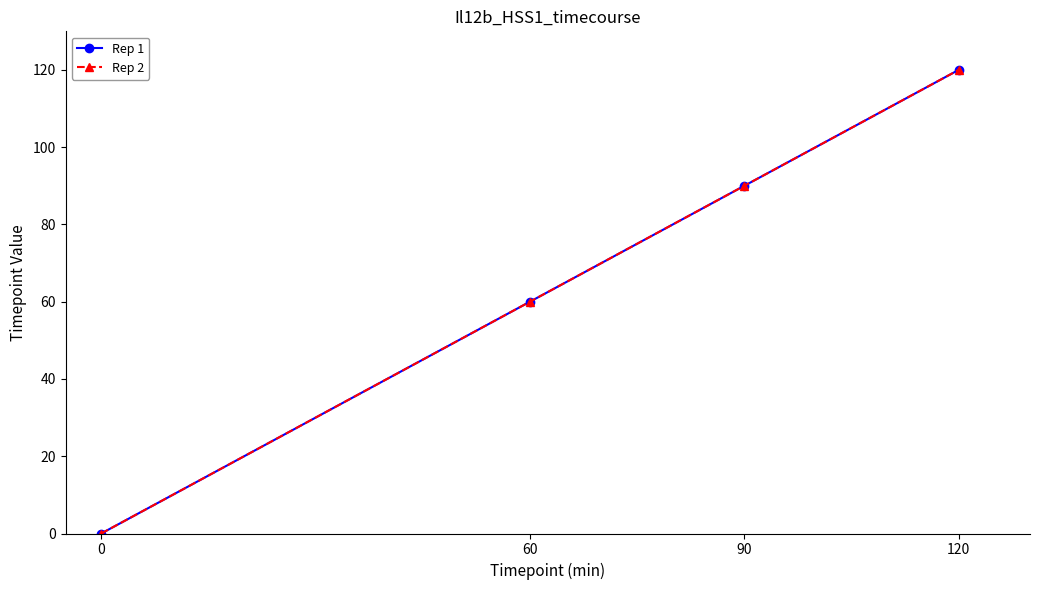

What is the value of the Rep 1 point at the 3rd from the left?

90